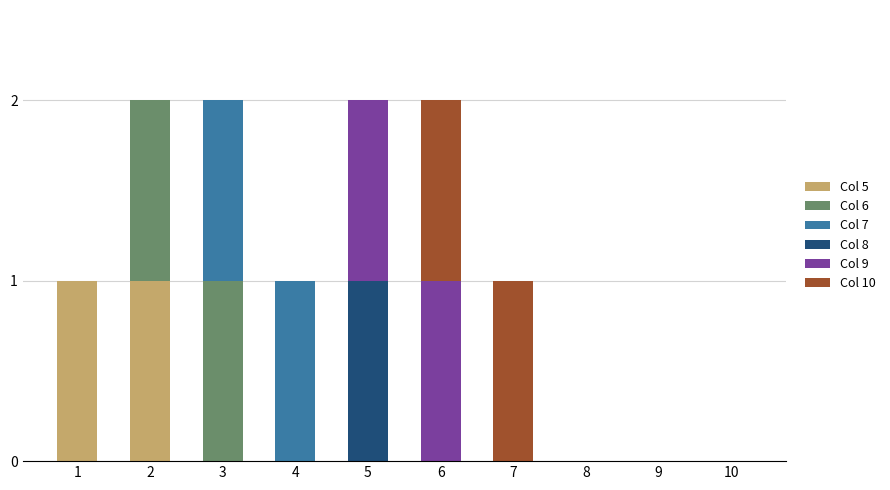

At which category is the sum across all series the highest?

2